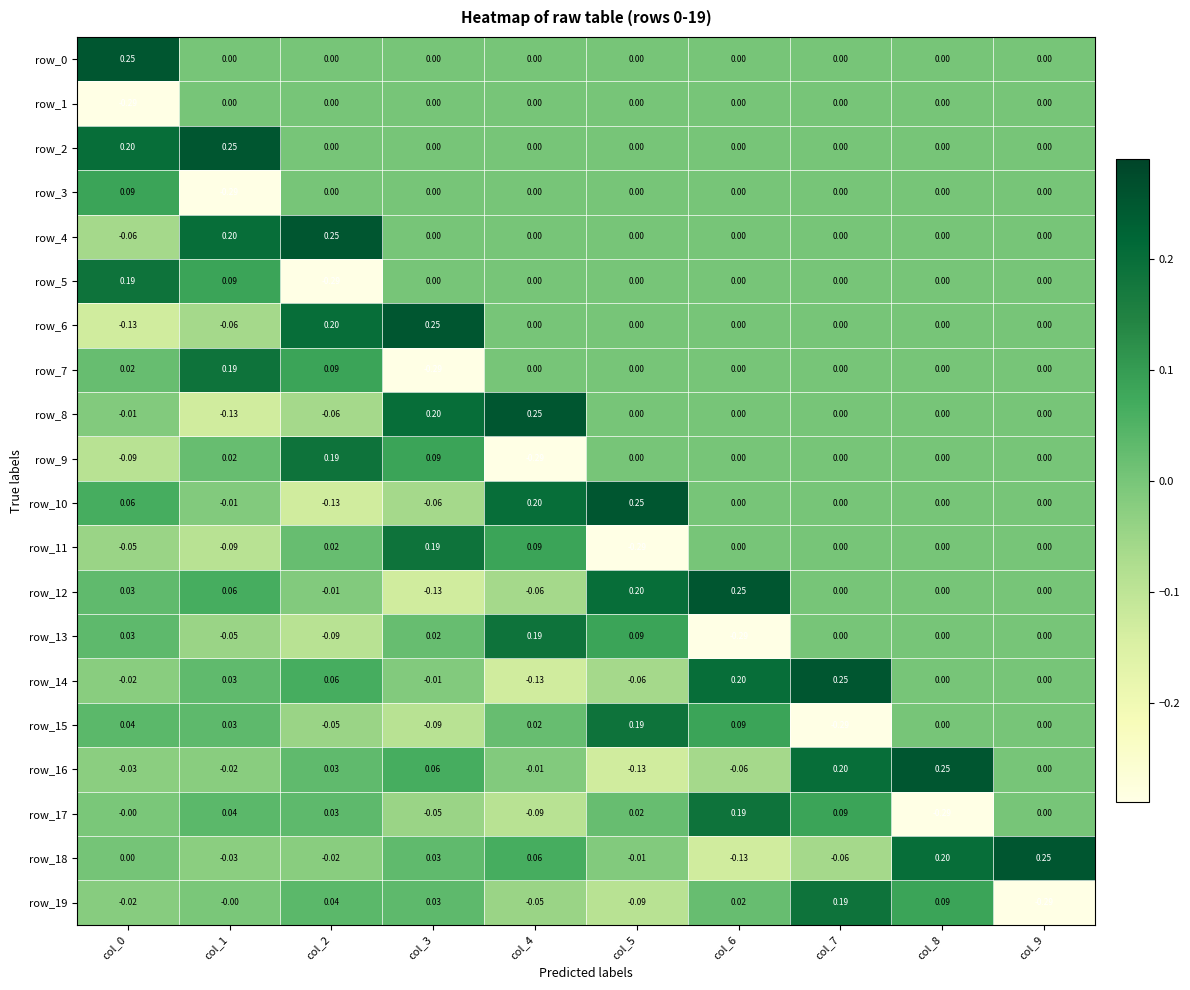

Is the value of row_15 at col_8 greater than the value of row_6 at col_0?

Yes